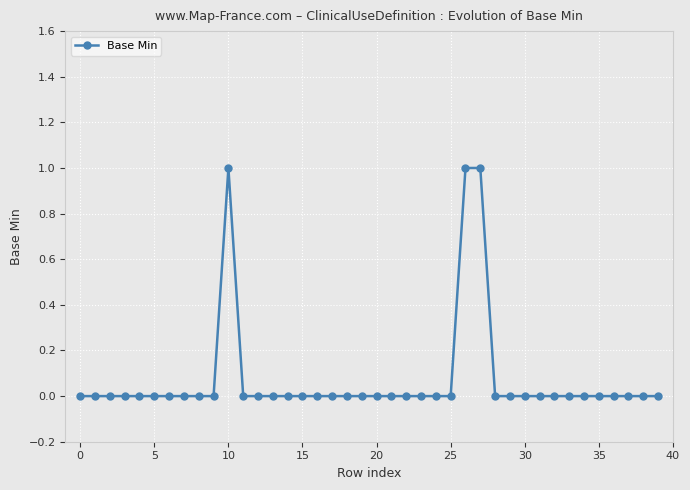

True or false: there are more than 0 points higher than both neighbors.

True